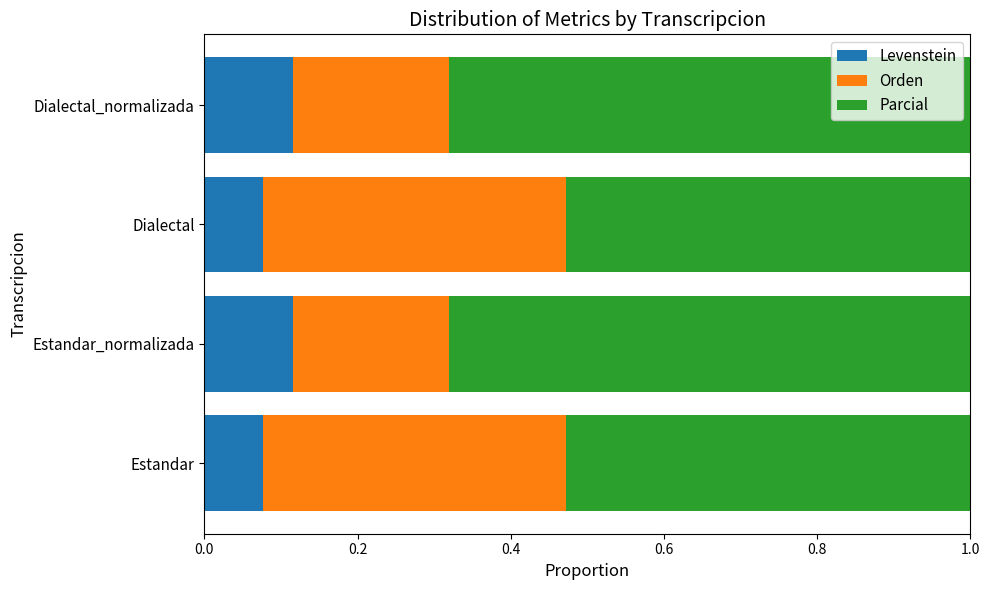

Count the Levenstein values in the range 0 to 1.

4